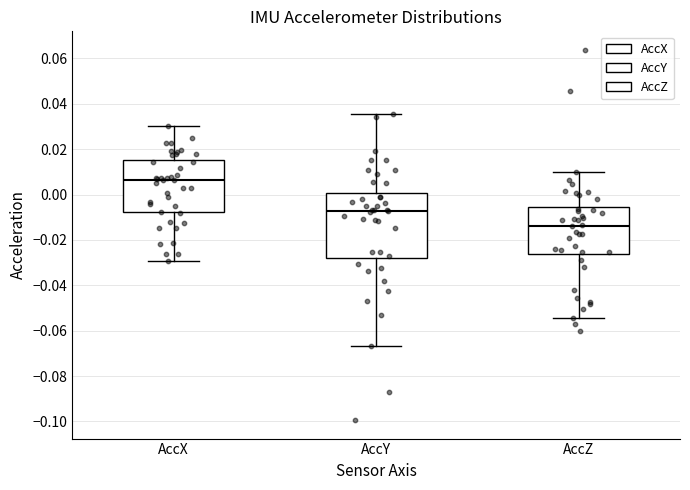

Which box has the lowest median line?

AccZ